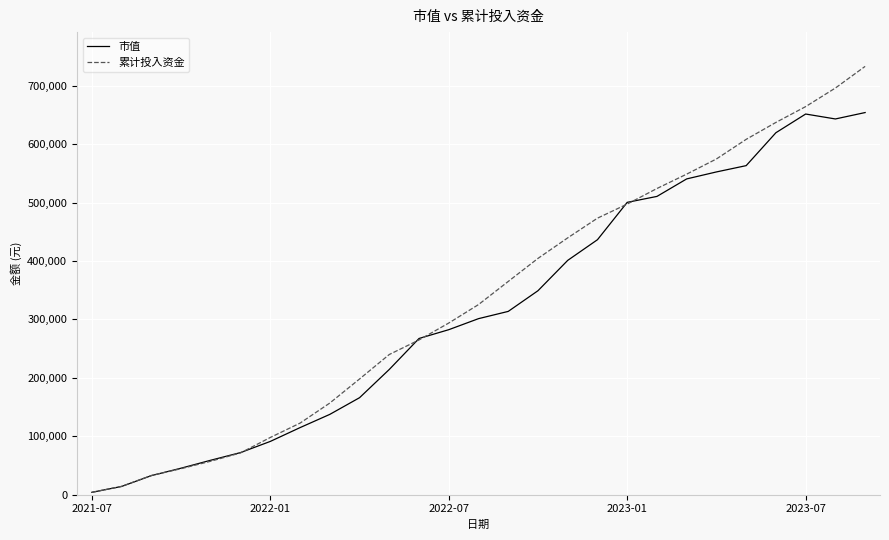

Rank the series by their maximum value, from lowest to highest.

市值, 累计投入资金